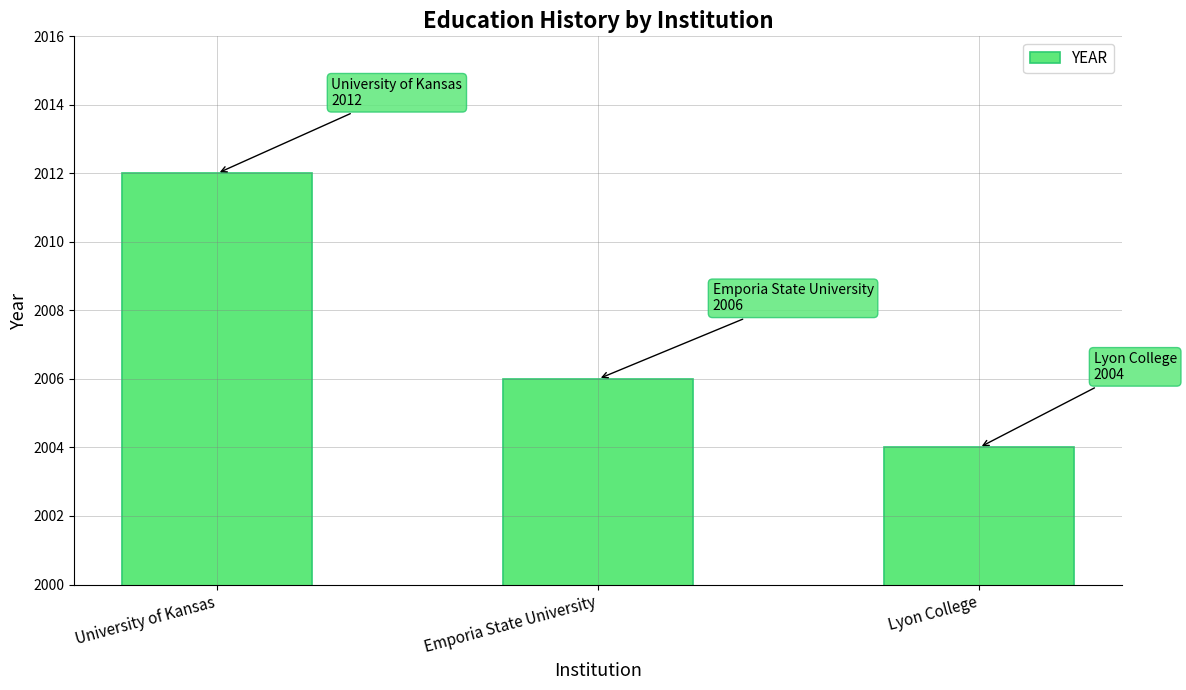

How many bars are there in total?

3